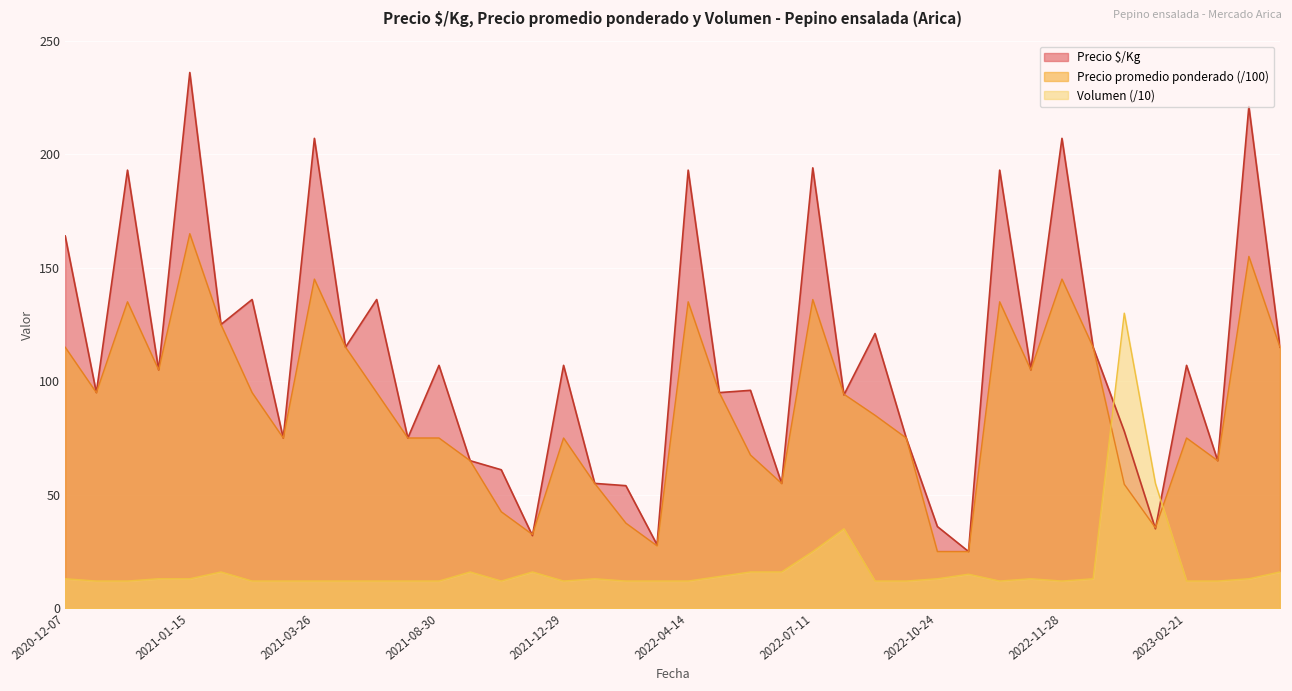

What value does the Volumen series have at 2022-07-12?

12.0